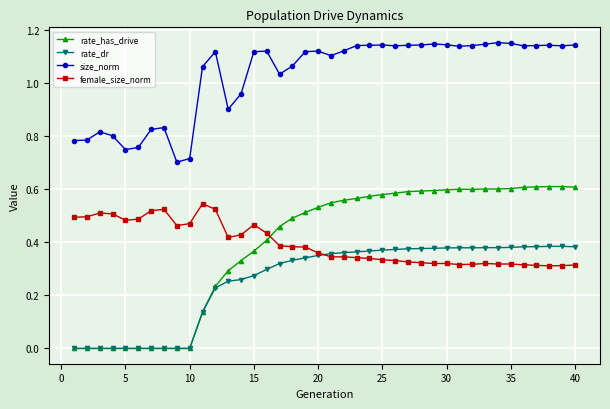

True or false: rate_has_drive and size_norm intersect in this chart.

False